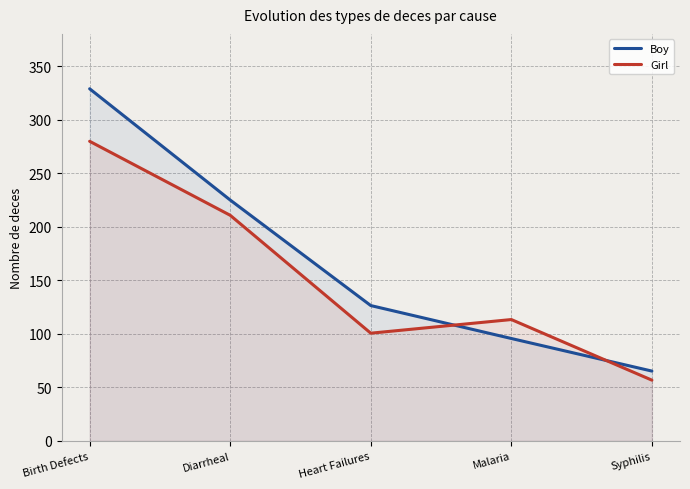

Which series has the largest total across all categories?

Boy